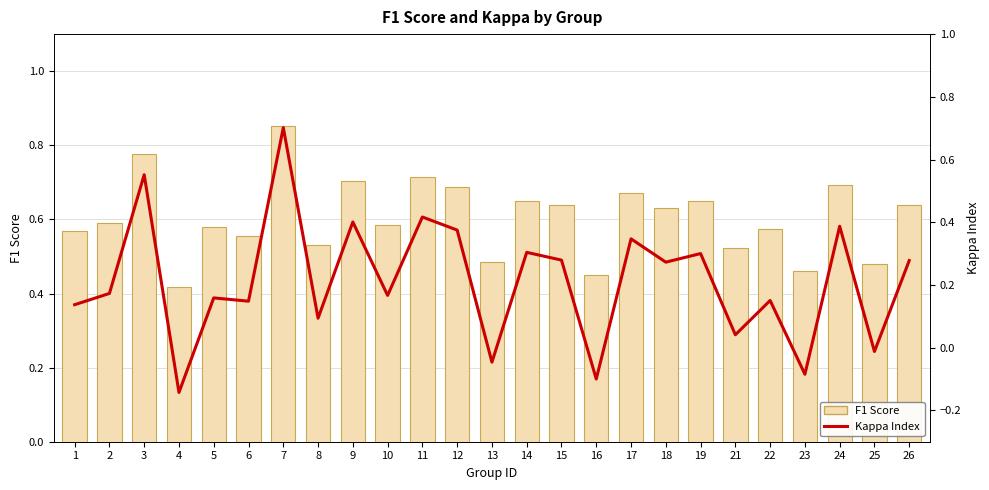

Which series has the largest total across all categories?

F1 Score